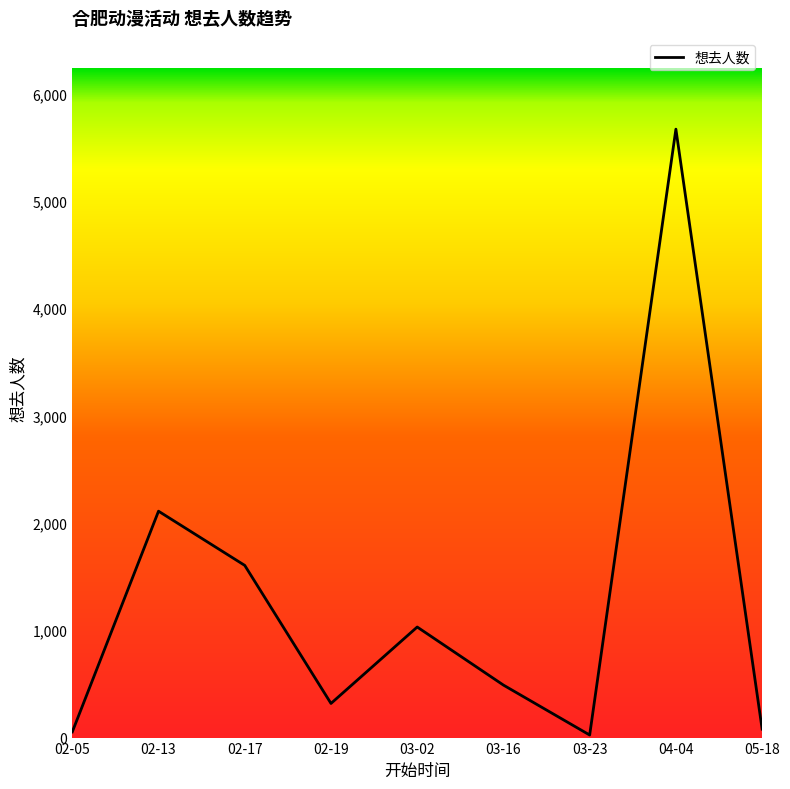

How many lines are shown in the chart?

1